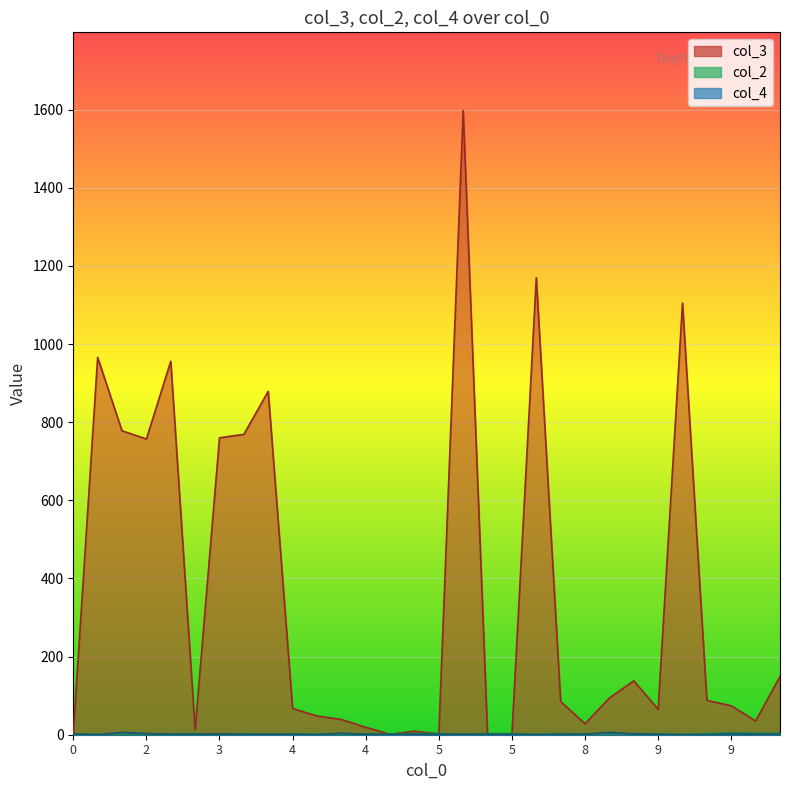

Is the value of col_4 at 1 greater than the value of col_3 at 4?

No